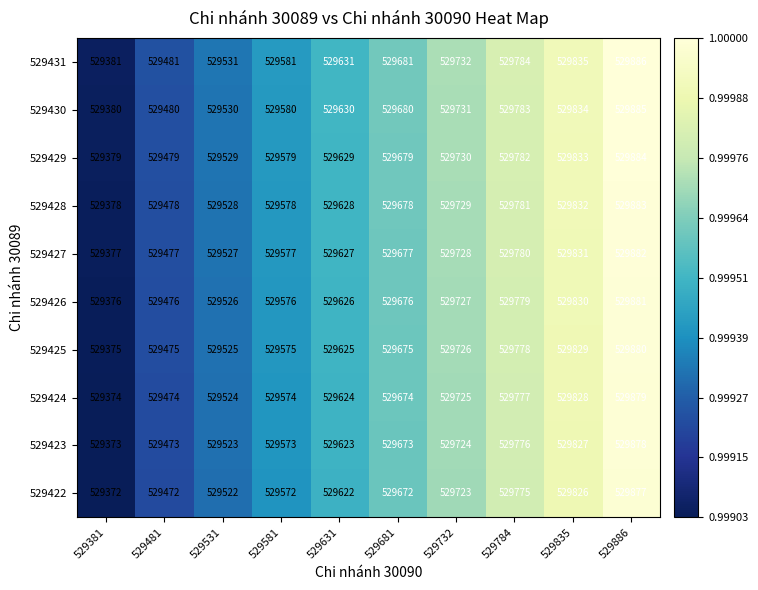

At which category is the sum across all series the highest?

529886